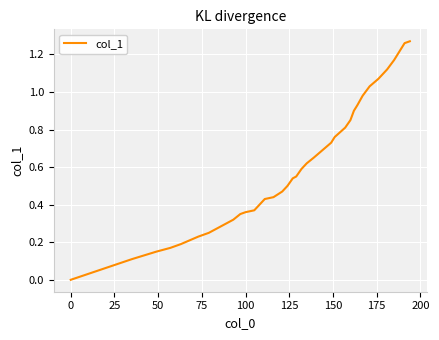

Reading left to right, extract all data points from this chart.

0.0	0.1	0.1	0.1	0.2	0.2	0.2	0.2	0.2	0.3	0.3	0.3	0.3	0.4	0.4	0.4	0.4	0.4	0.5	0.5	0.5	0.6	0.6	0.6	0.7	0.7	0.7	0.8	0.8	0.8	0.9	0.9	1.0	1.0	1.1	1.1	1.2	1.2	1.3	1.3